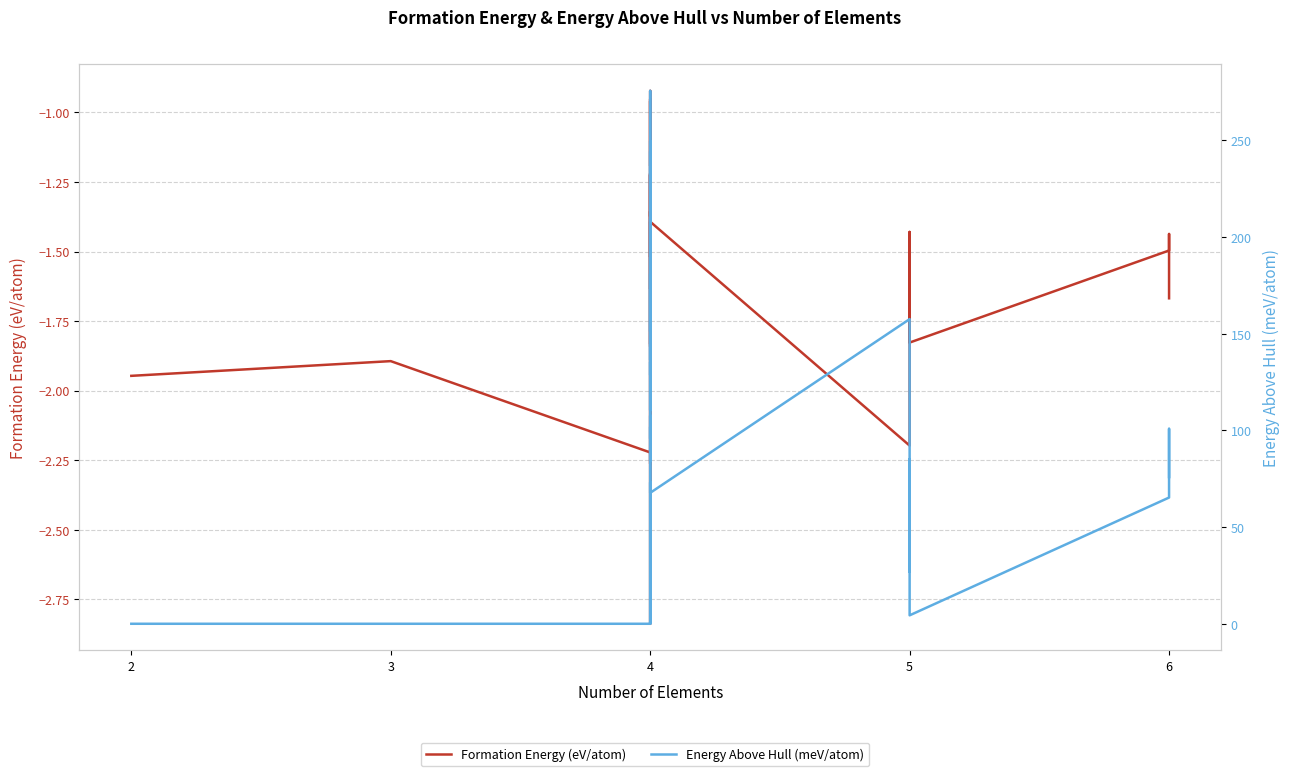

What is the average value of the Energy Above Hull (meV/atom) series?

110.3